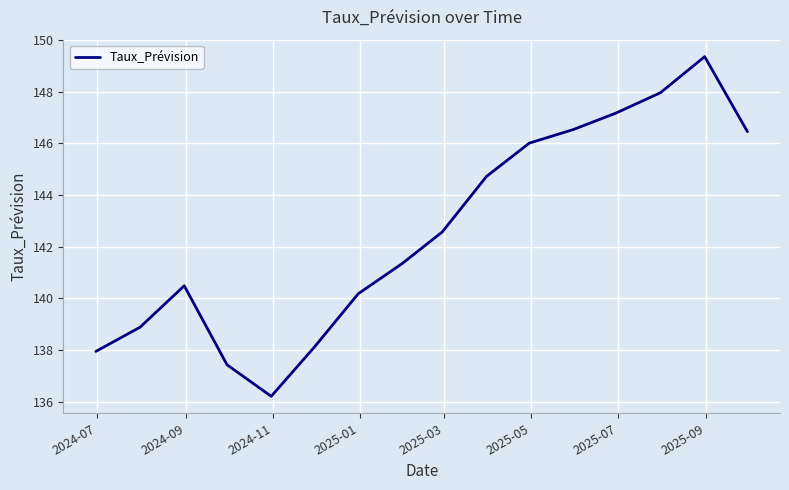

What is the difference between the maximum and minimum values?

13.2